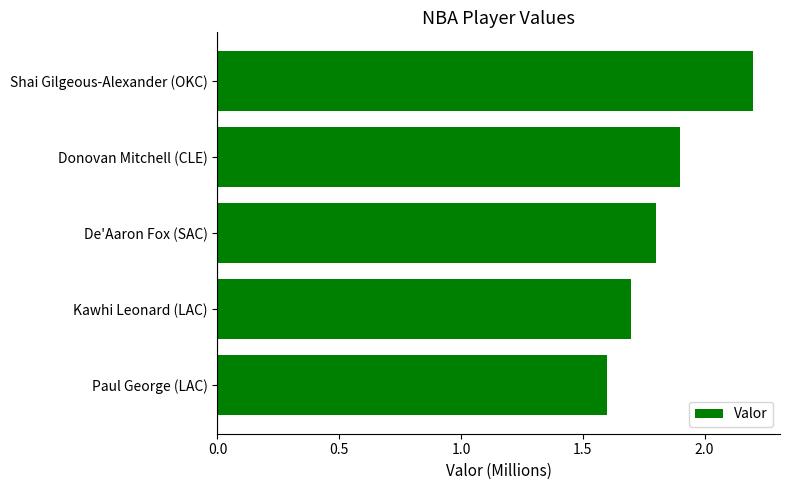

How many distinct data groups are displayed?

1